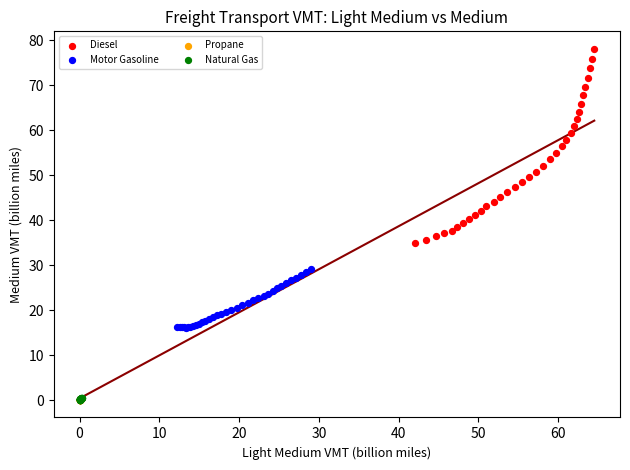

Which series reaches the maximum Y coordinate?

Diesel